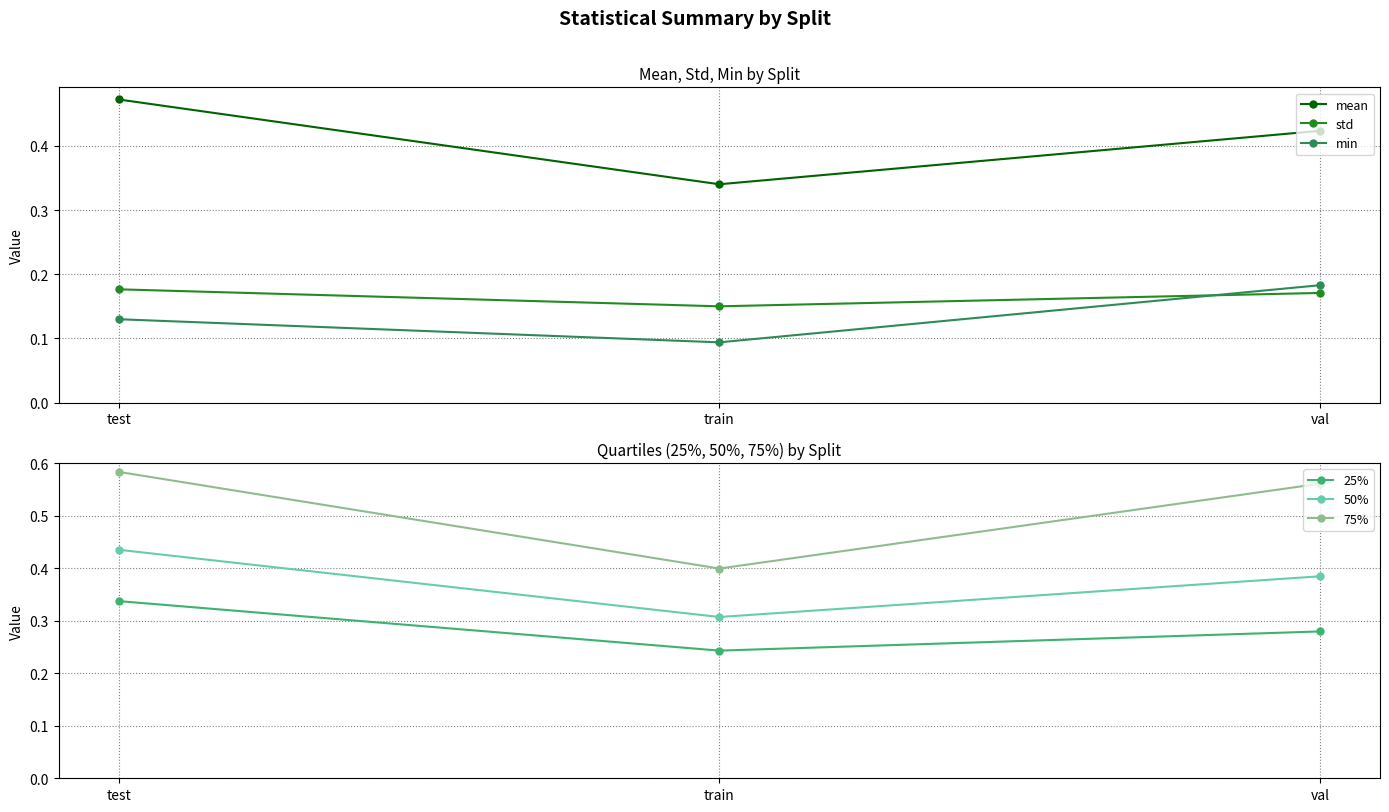

What is the approximate value of 75% at train?

0.4